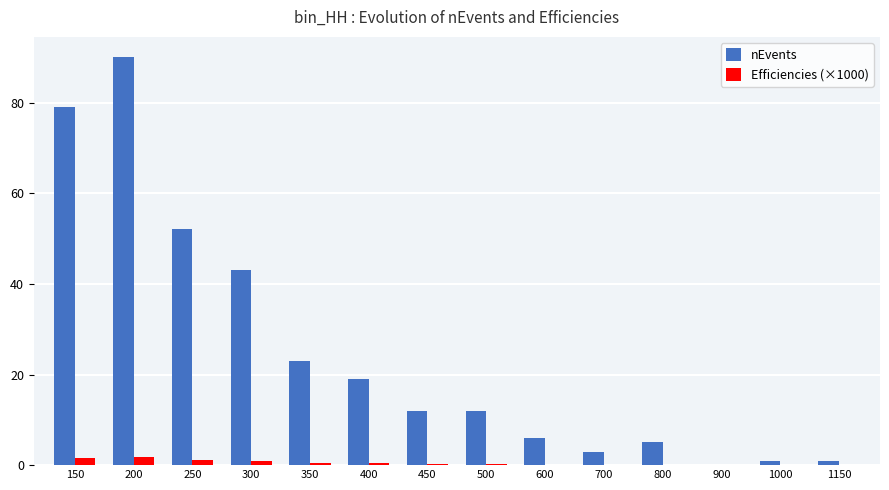

Where is nEvents nearest to the value 45?

300